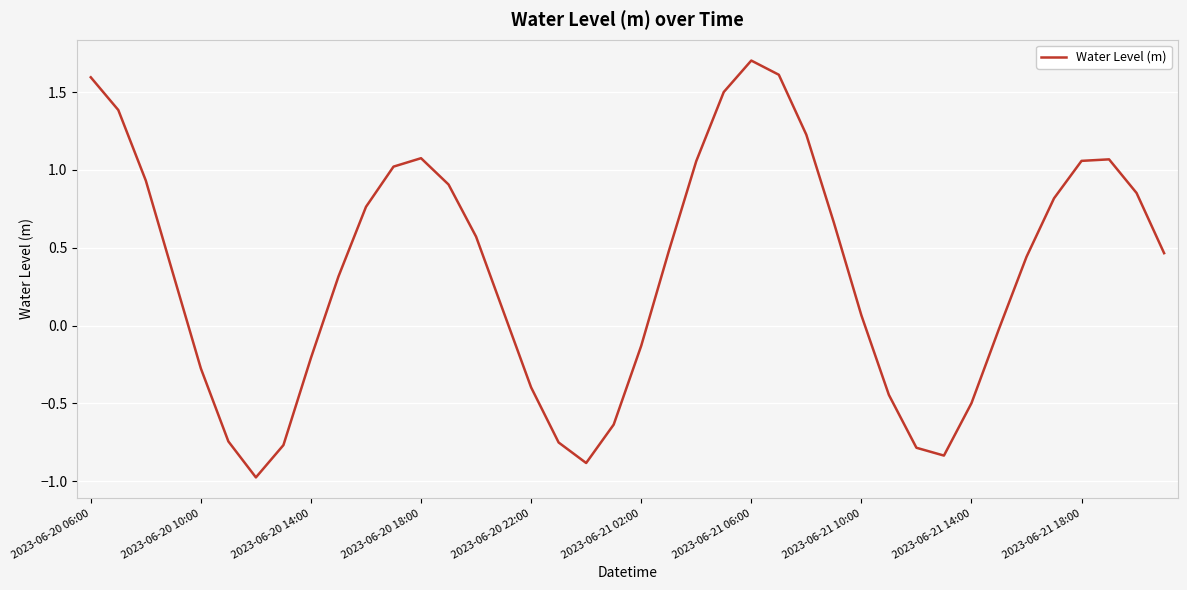

Does the chart display data point markers on the line(s)?

No